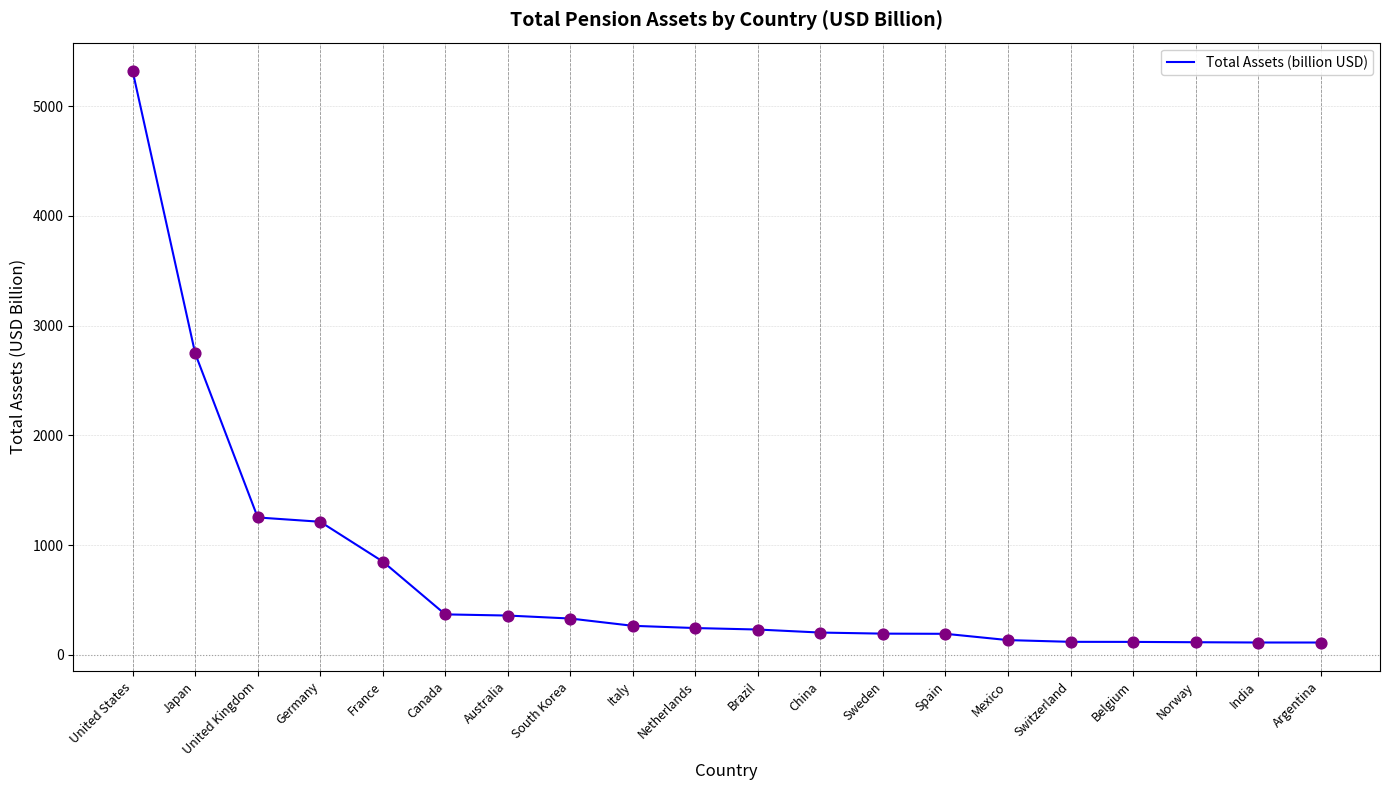

Approximately how many times larger is the value at India compared to China?

0.6